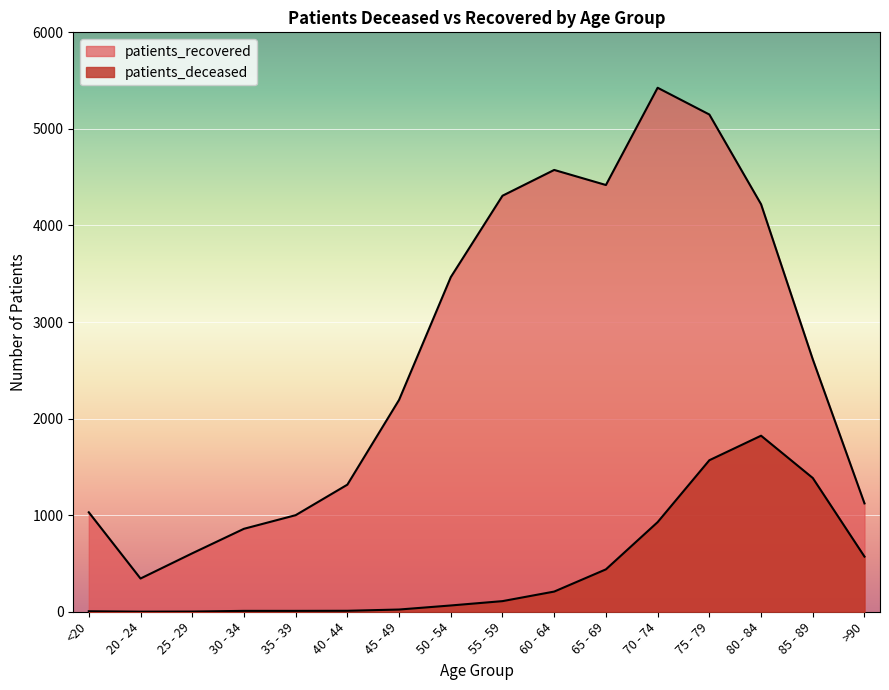

True or false: patients_deceased has a value of 6 at 40 - 44.

False